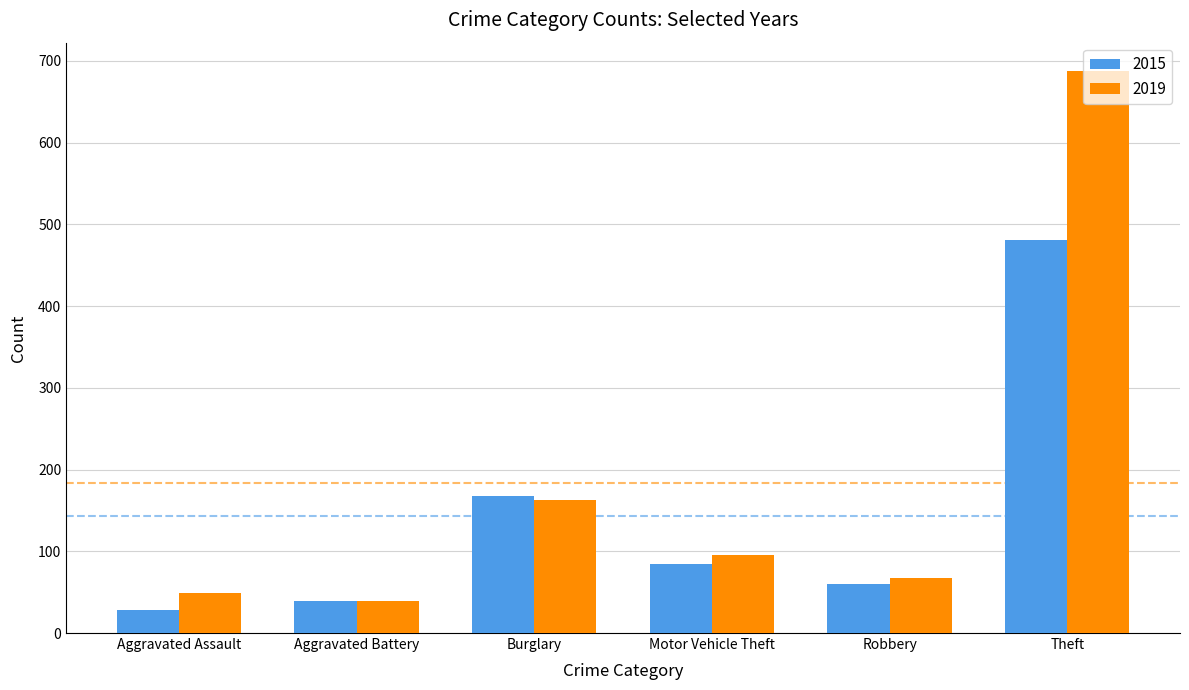

How many groups of bars are there?

6